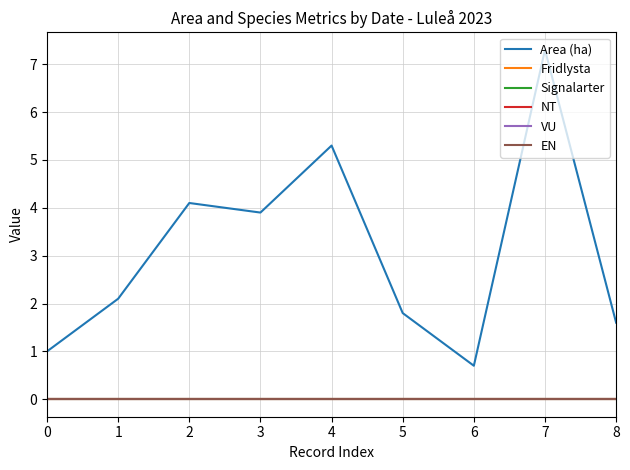

Which category has the highest value across all series?

7